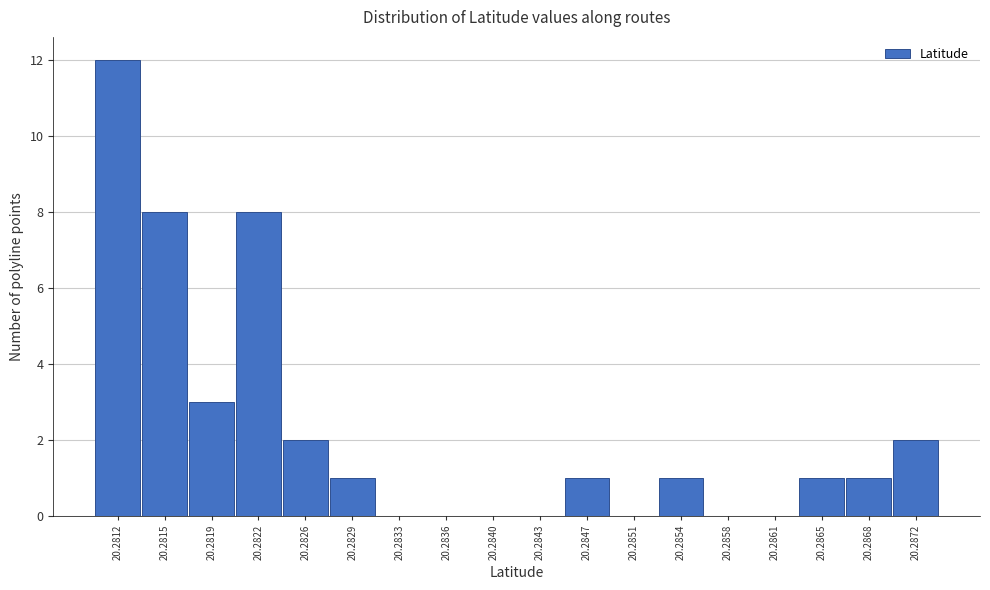

Reading right to left, transcribe all the data shown in this chart.

20.2872=2	20.2868=1	20.2865=1	20.2861=0	20.2858=0	20.2854=1	20.2851=0	20.2847=1	20.2843=0	20.2840=0	20.2836=0	20.2833=0	20.2829=1	20.2826=2	20.2822=8	20.2819=3	20.2815=8	20.2812=12